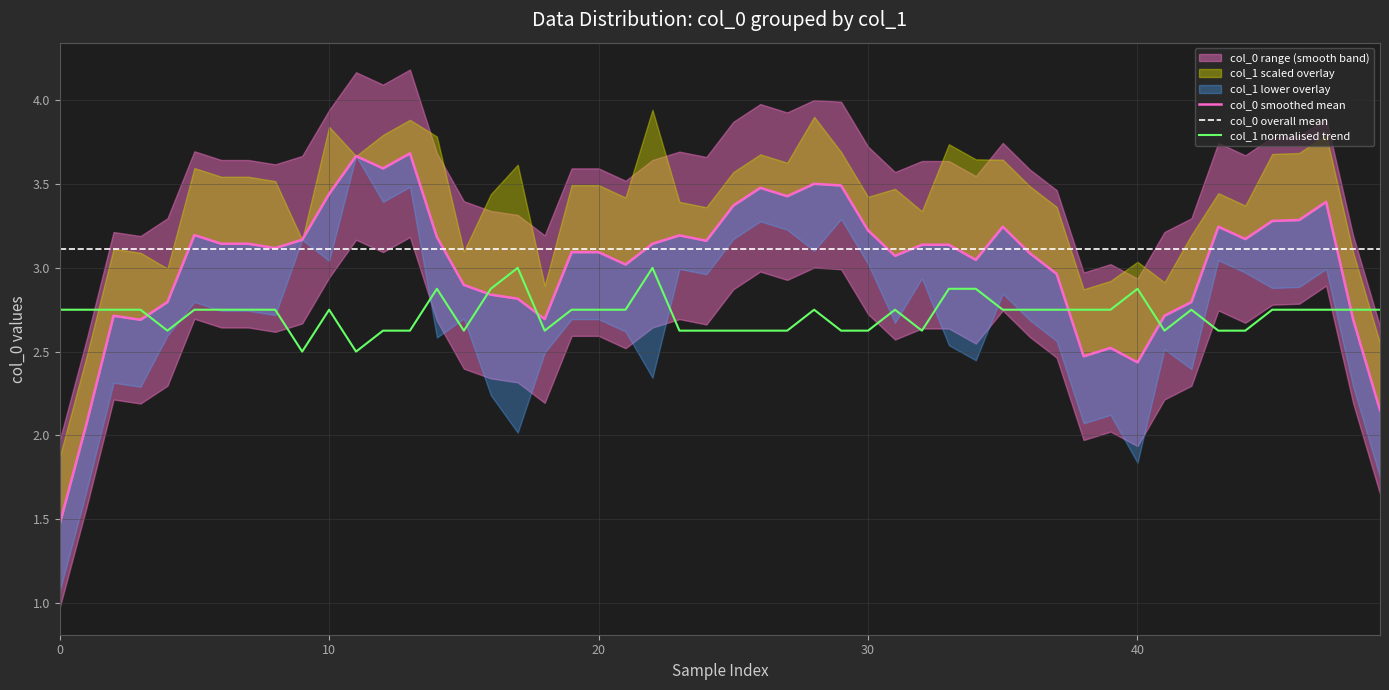

The col_1 normalised trend series shows 3.8 at 10. True or false?

False